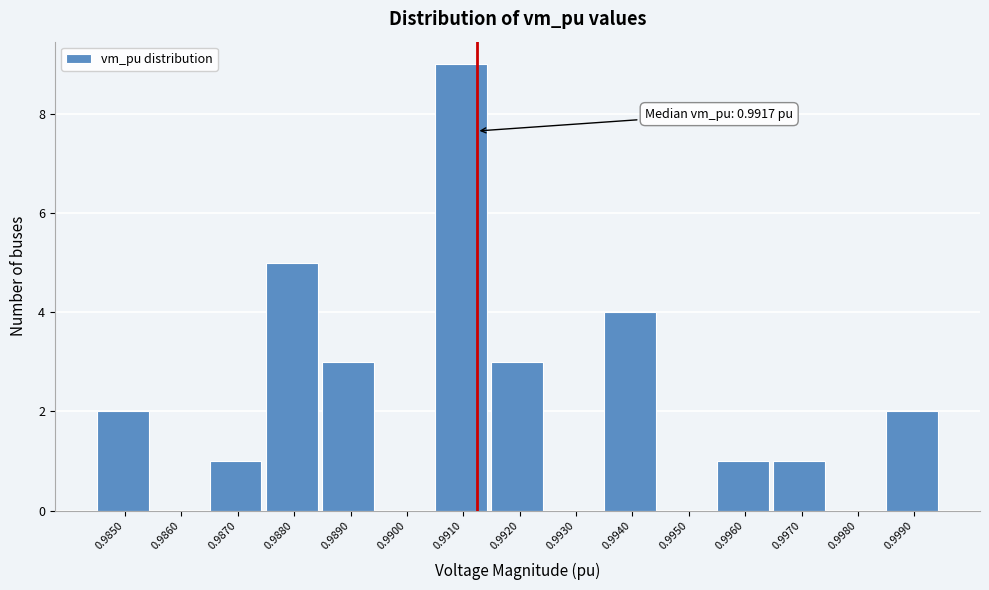

Reading left to right, transcribe all the data shown in this chart.

0.9850=2	0.9860=0	0.9870=1	0.9880=5	0.9890=3	0.9900=0	0.9910=9	0.9920=3	0.9930=0	0.9940=4	0.9950=0	0.9960=1	0.9970=1	0.9980=0	0.9990=2